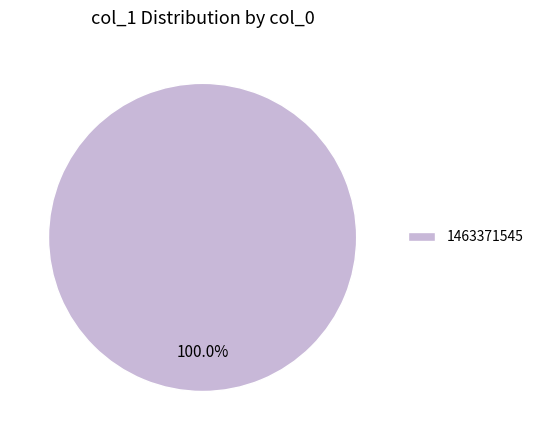

Does any single category account for the majority?

Yes